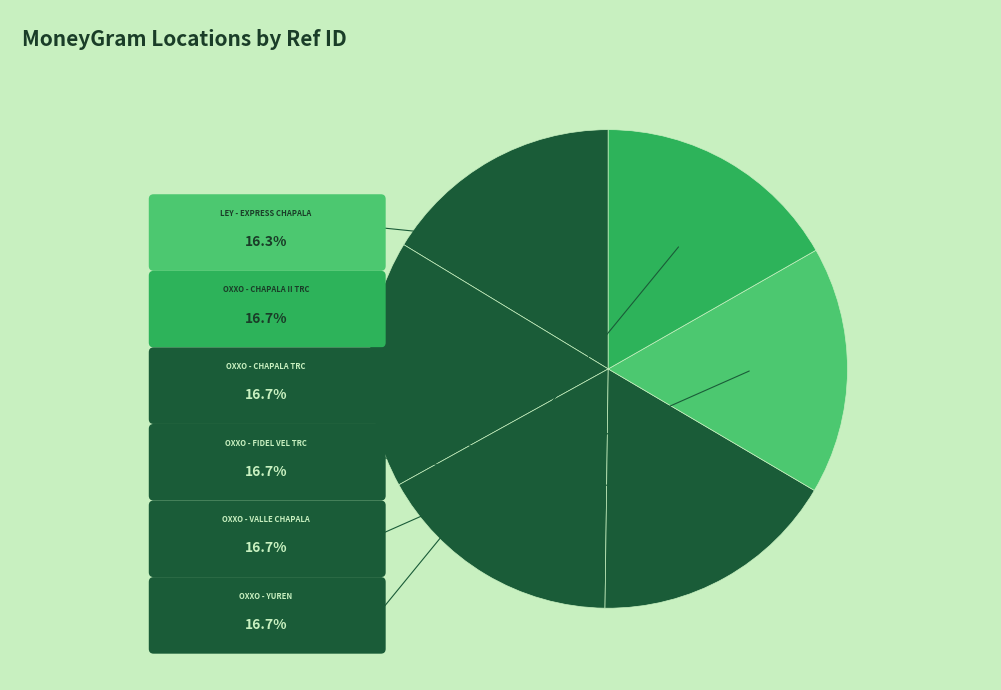

Combined, do OXXO - CHAPALA TRC and LEY - #1182 - EXPRESS CHAPALA account for over 50%?

No